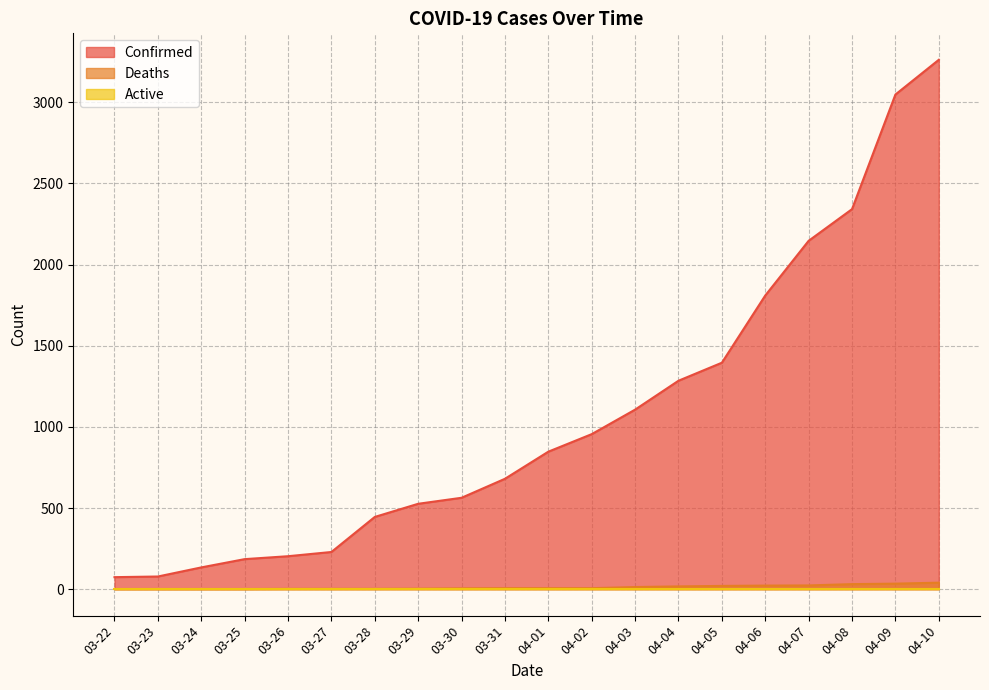

Does the chart have visible grid lines?

Yes